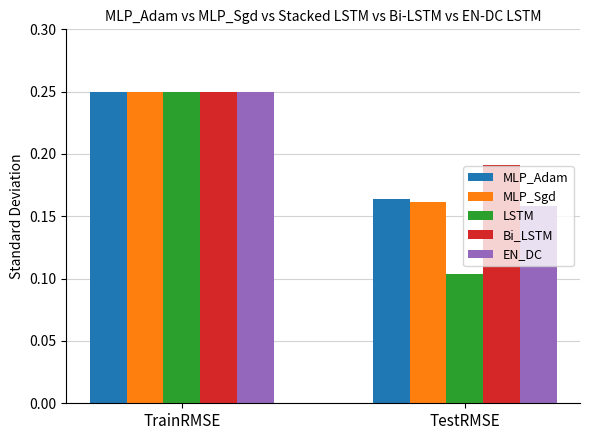

What is the sum of the EN_DC values at TrainRMSE and TestRMSE?

0.4